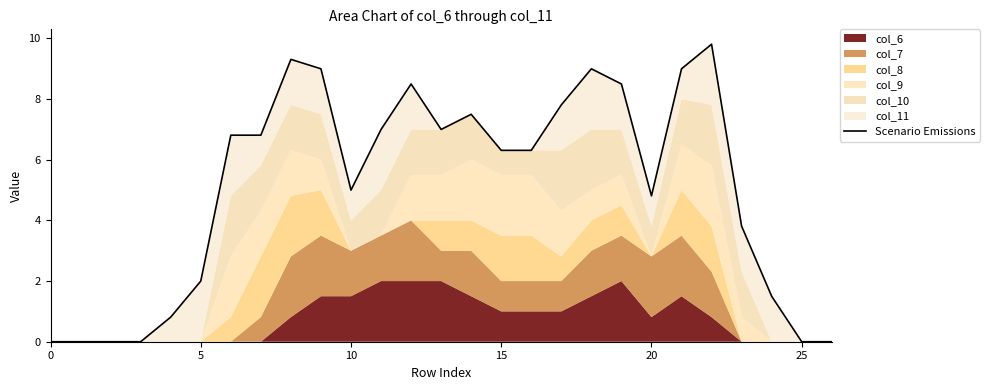

Which has a higher value, 18 or 8?

8